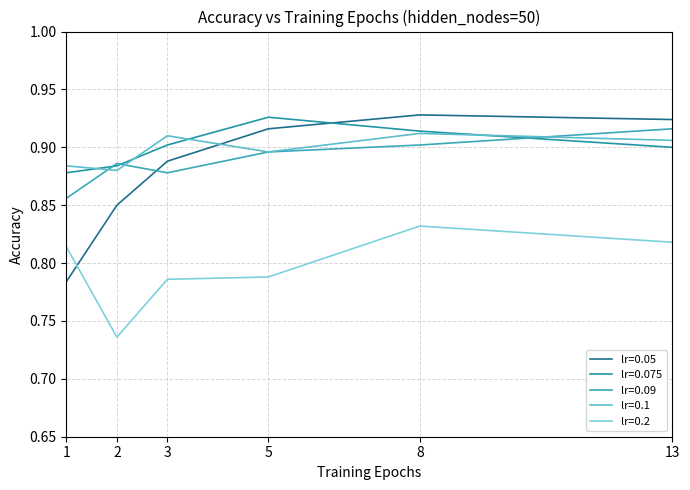

Read the lr=0.05 value at 8.

0.9